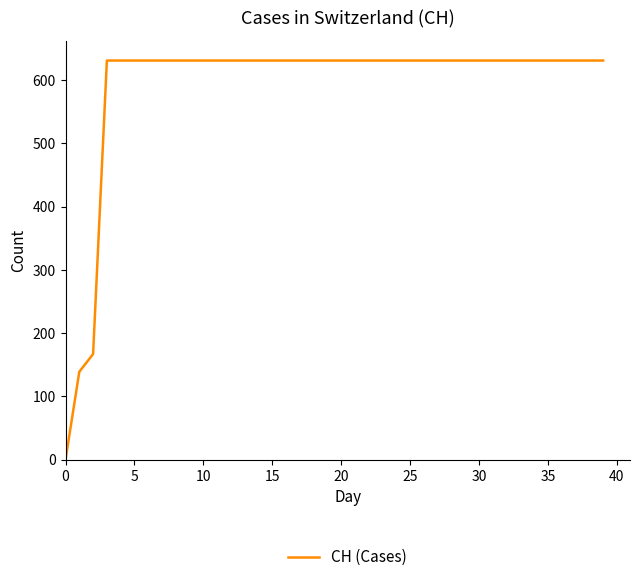

Does the chart have visible grid lines?

No